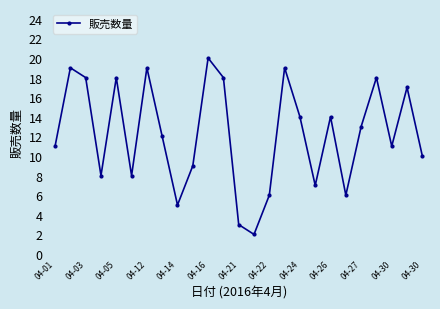

Is this an area chart (filled region under the line)?

No